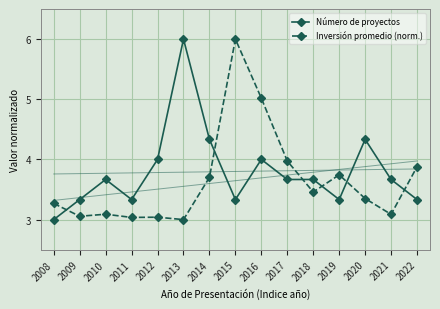

True or false: Inversión promedio (norm.) and Número de proyectos intersect in this chart.

True